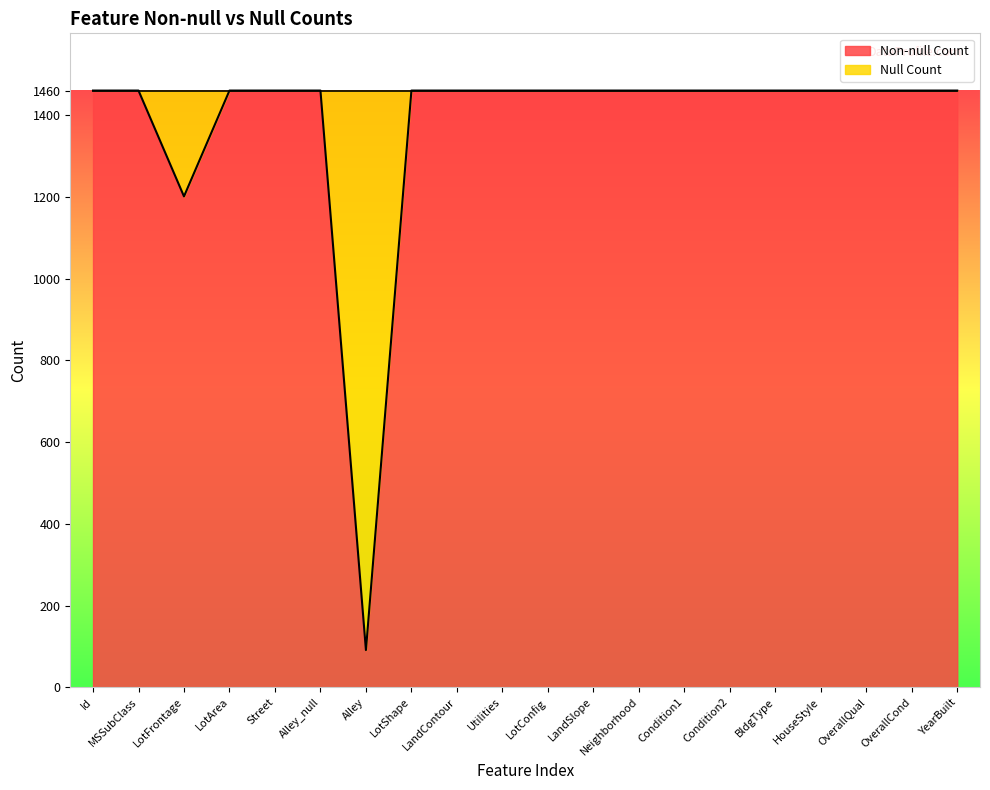

How many lines are shown in the chart?

1